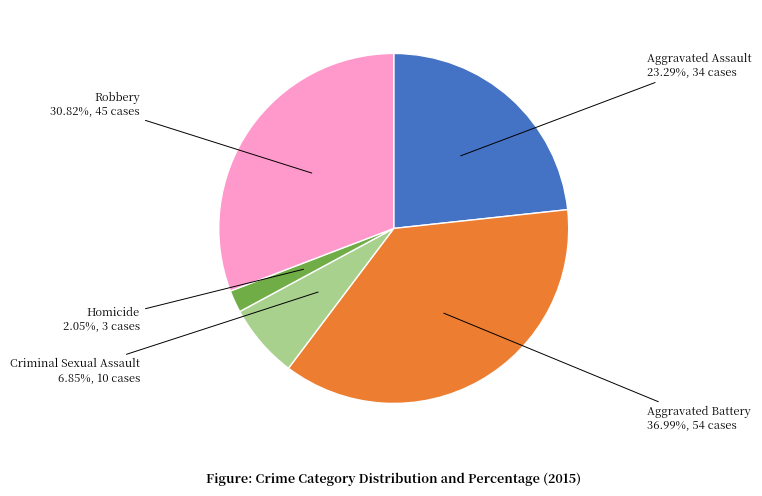

To the nearest percent, what is the average slice percentage?

20%